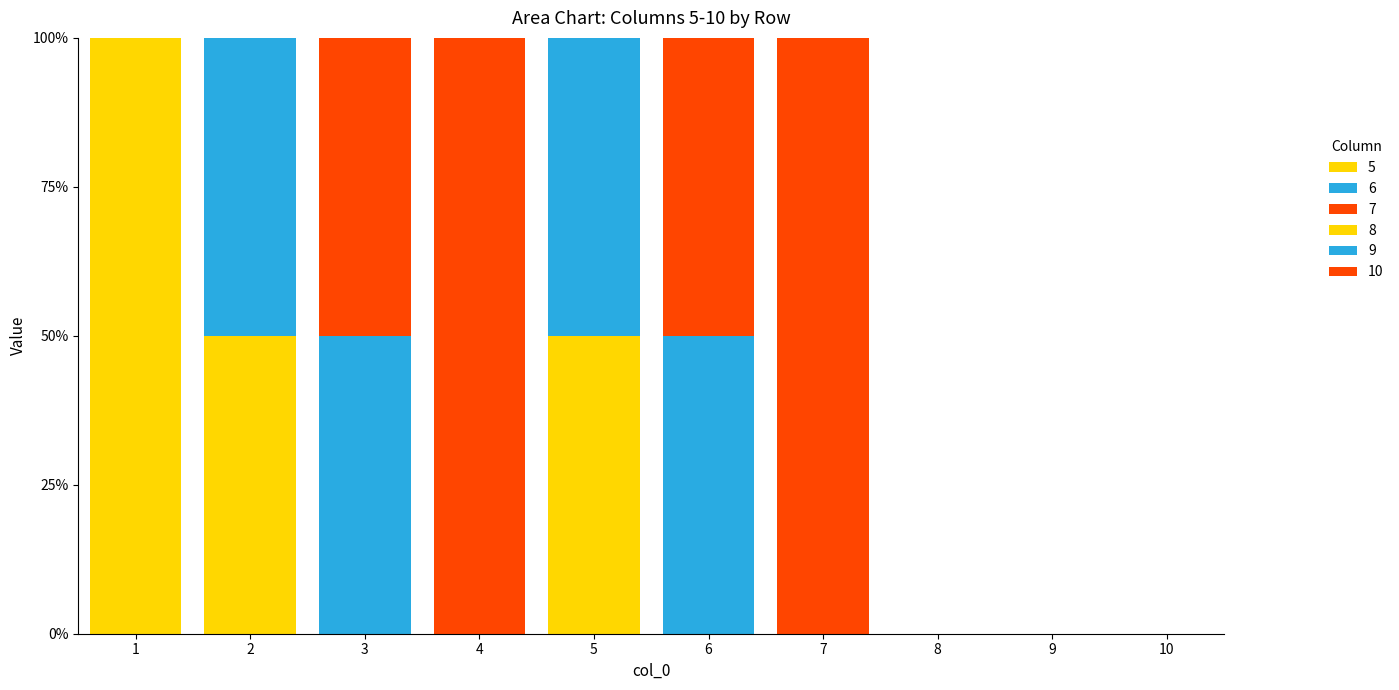

How many series are shown in this chart?

6